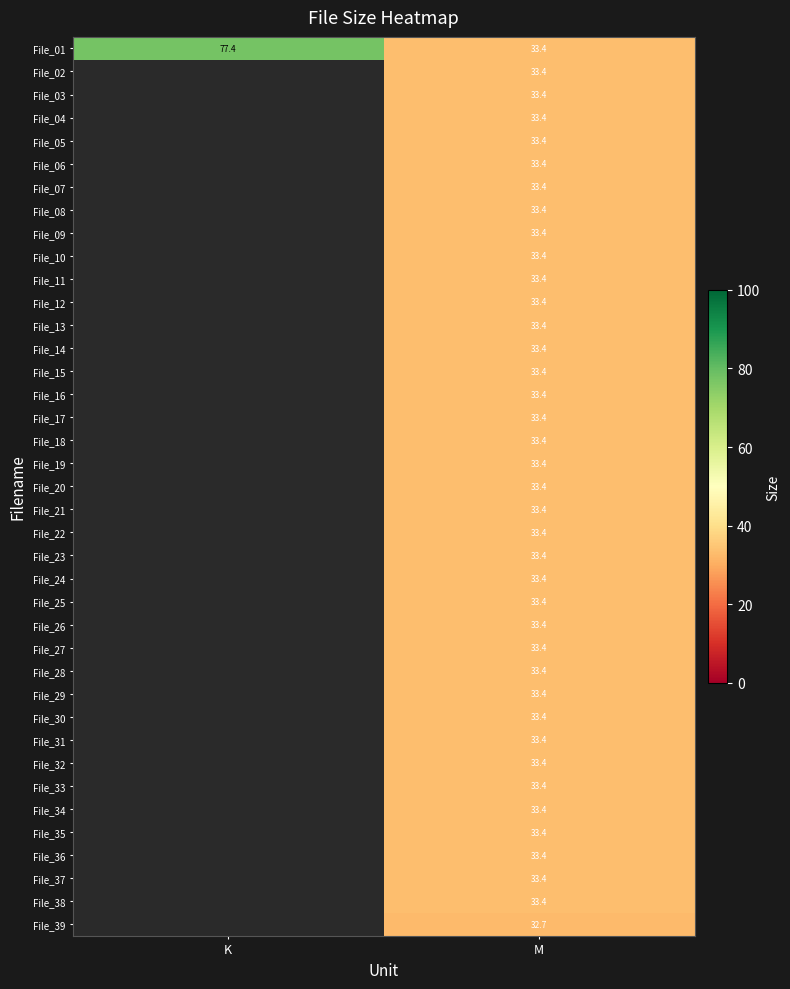

What is the minimum value shown in the chart?

32.7